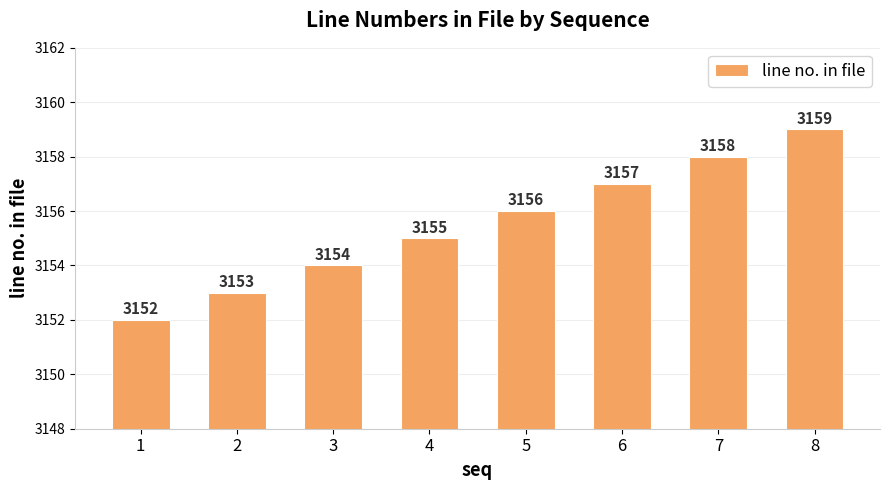

What is the difference between the values at 2 and 7?

5